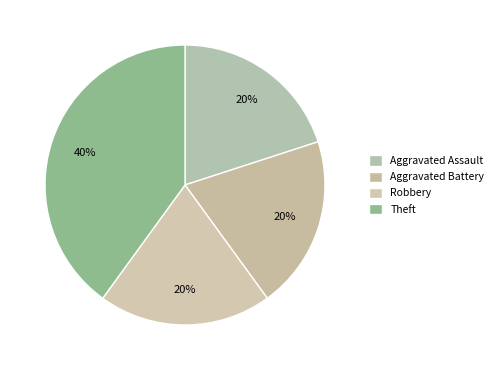

To the nearest percent, what percentage of the pie is Aggravated Assault?

20%